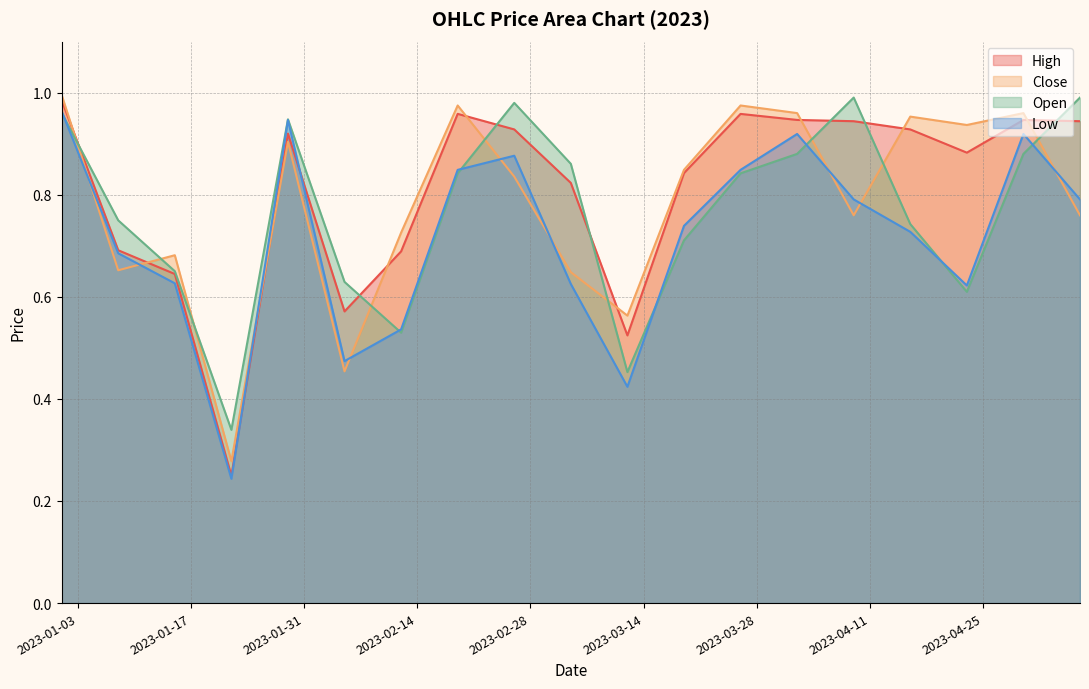

What is the highest value of the Low series?

1.0